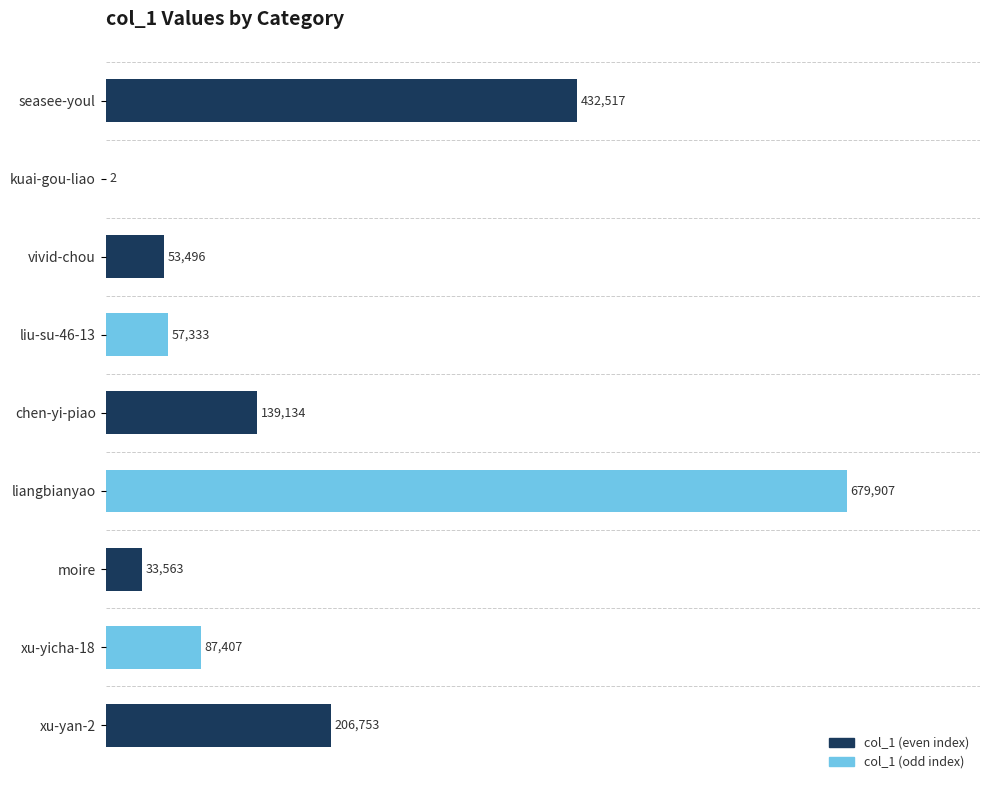

At which label is the value closest to 339954?

seasee-youl